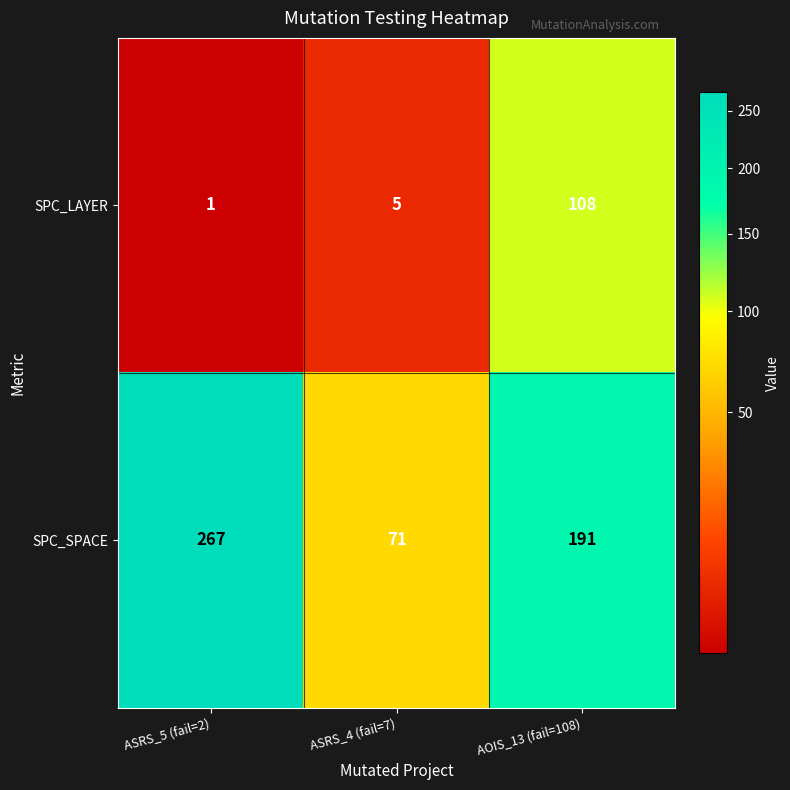

At how many categories does at least one series exceed 41?

3